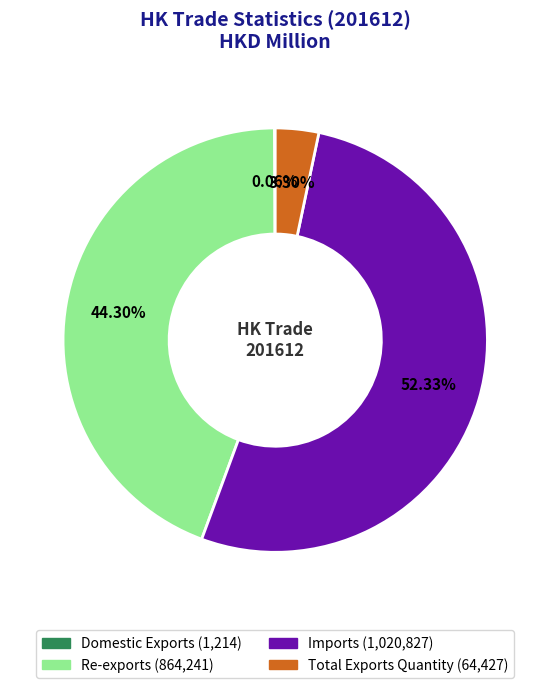

Do Imports and Total Exports Quantity together represent more than half of the pie?

Yes